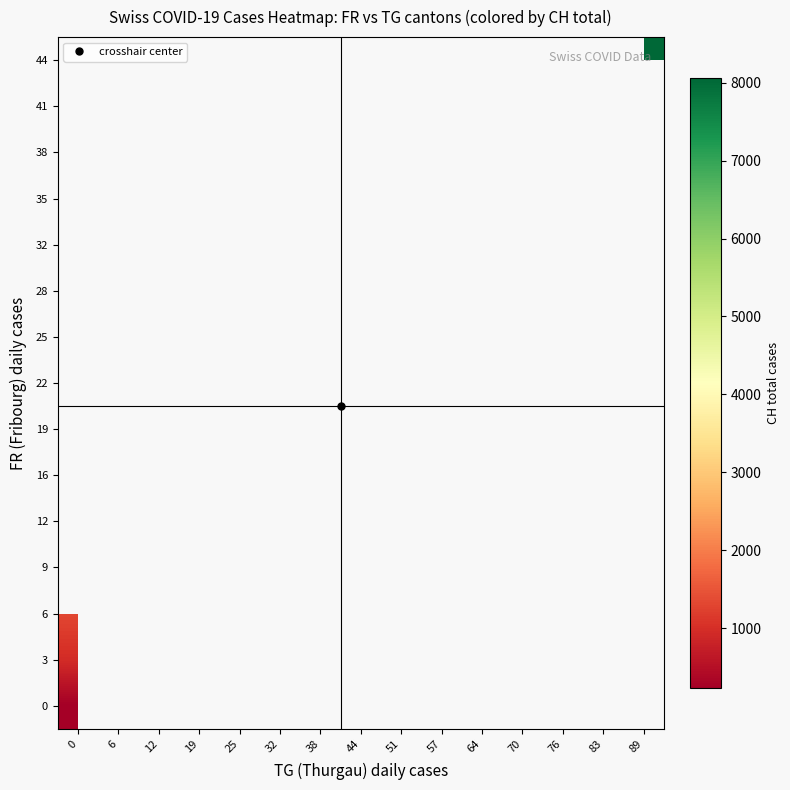

Between 38 and 25, which is larger?

25